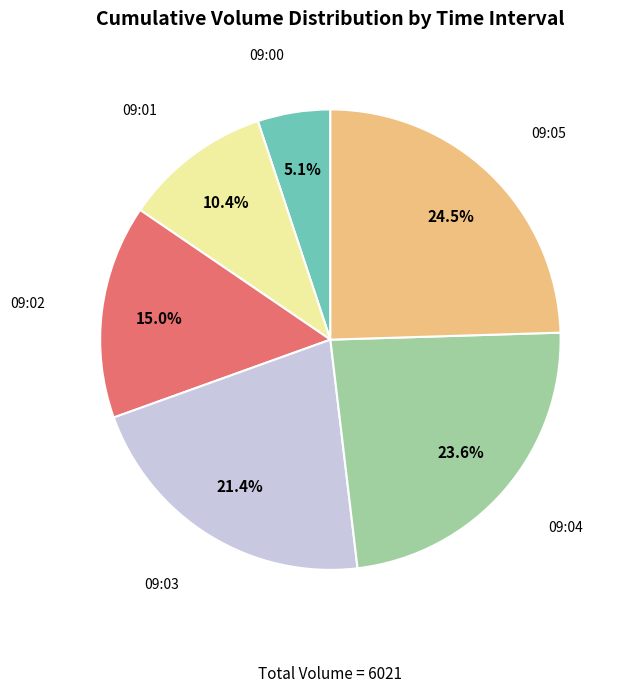

What percentage do 09:01 and 09:00 together represent?

15.5%